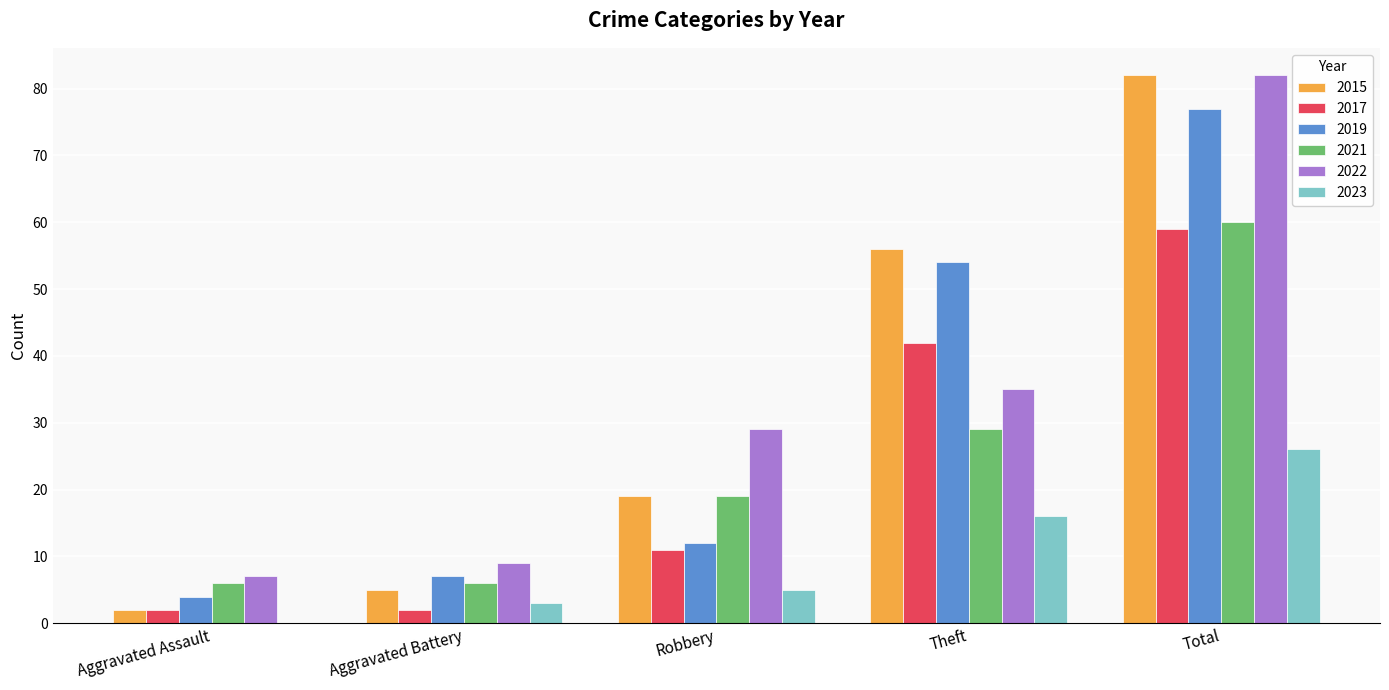

What is the sum of the 2019 values at Aggravated Assault and Theft?

58